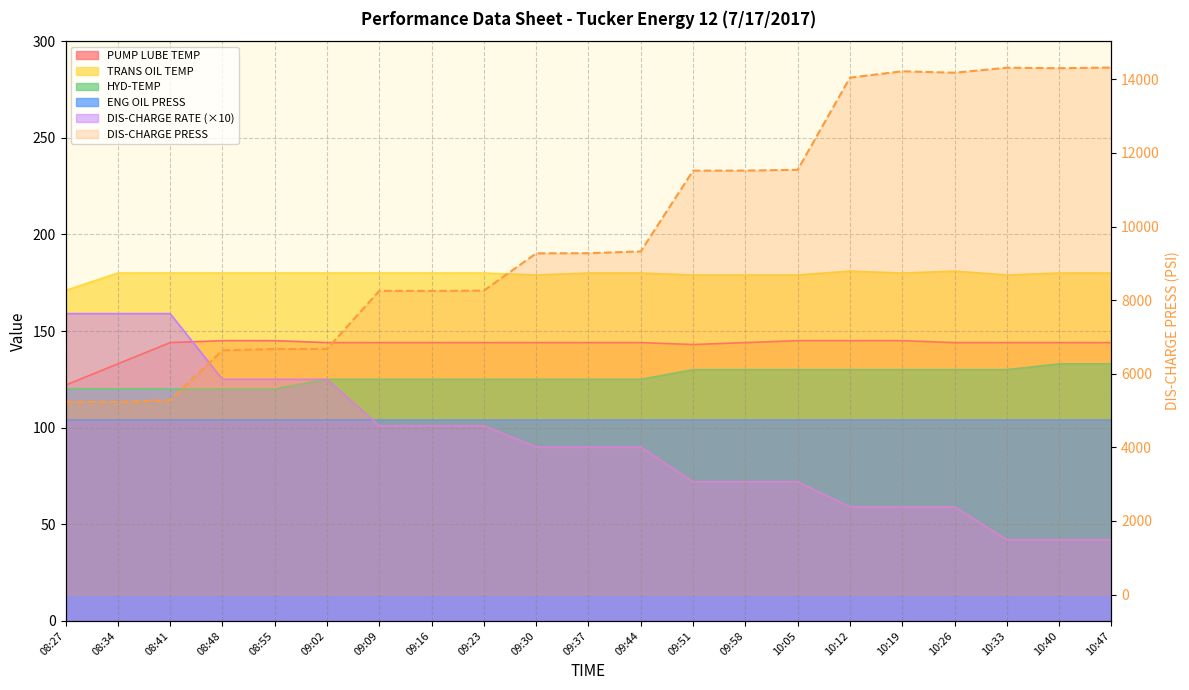

How many data points does each series have?

21